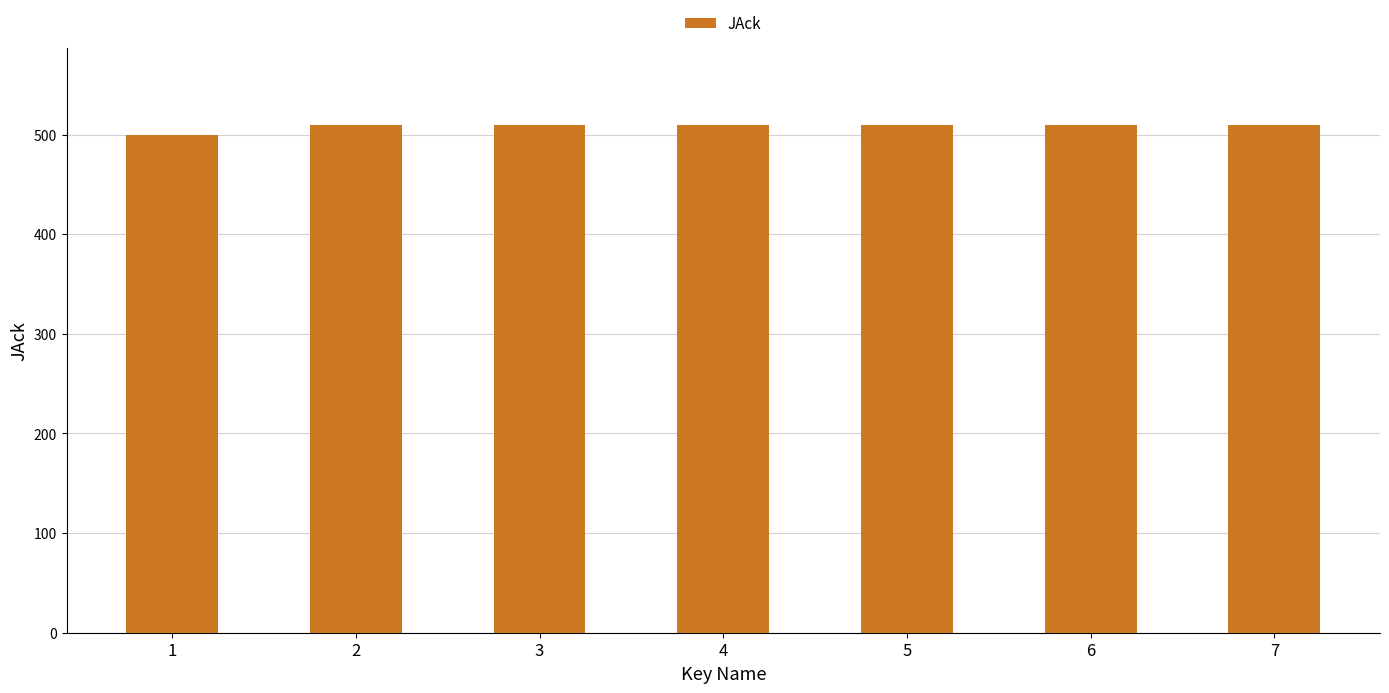

What is the value of the 6th bar from the left?

510